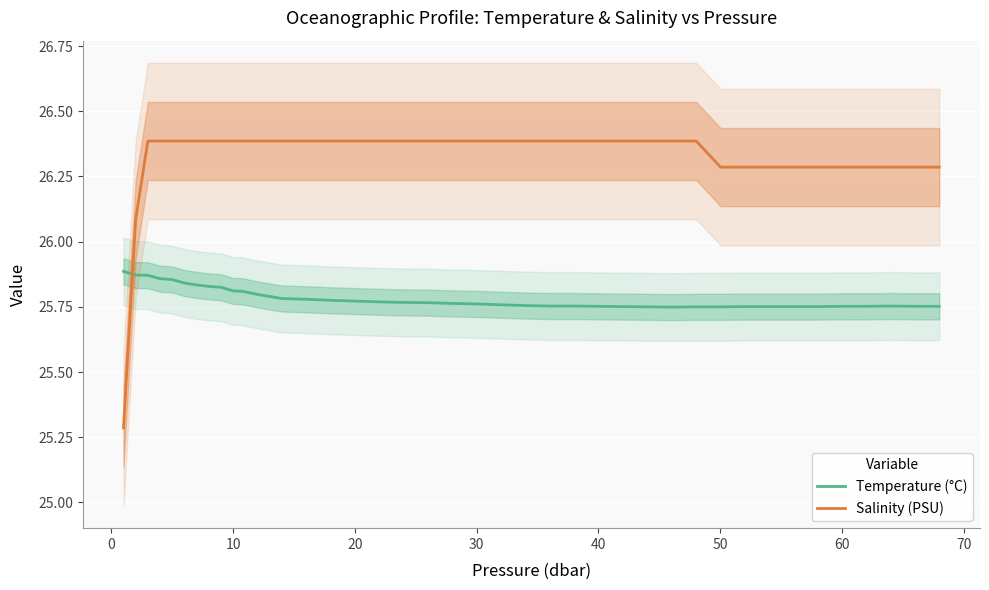

Reading left to right, extract all data points from this chart.

Temperature (°C): 25.9	25.9	25.9	25.9	25.9	25.8	25.8	25.8	25.8	25.8	25.8	25.8	25.8	25.8	25.8	25.8	25.8	25.8	25.8	25.8	25.8	25.8	25.8	25.8	25.8	25.8	25.8	25.8	25.7	25.8	25.8	25.8	25.8	25.8	25.8	25.8	25.8	25.8	25.8	25.8
Salinity (PSU): 25.3	26.1	26.4	26.4	26.4	26.4	26.4	26.4	26.4	26.4	26.4	26.4	26.4	26.4	26.4	26.4	26.4	26.4	26.4	26.4	26.4	26.4	26.4	26.4	26.4	26.4	26.4	26.4	26.4	26.4	26.3	26.3	26.3	26.3	26.3	26.3	26.3	26.3	26.3	26.3